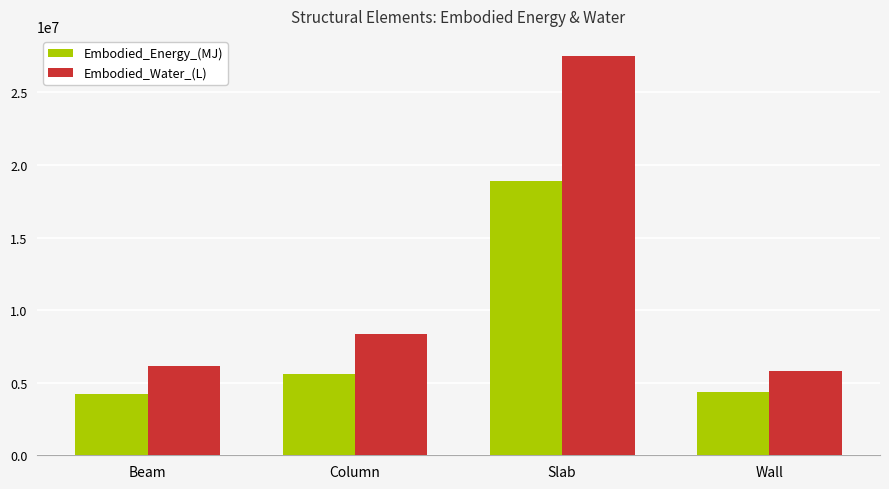

What is the total value across all series at Column?

13950674.6